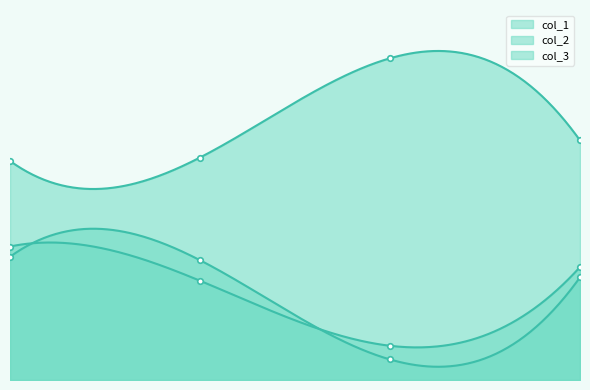

True or false: col_1 and col_3 cross at least once.

True